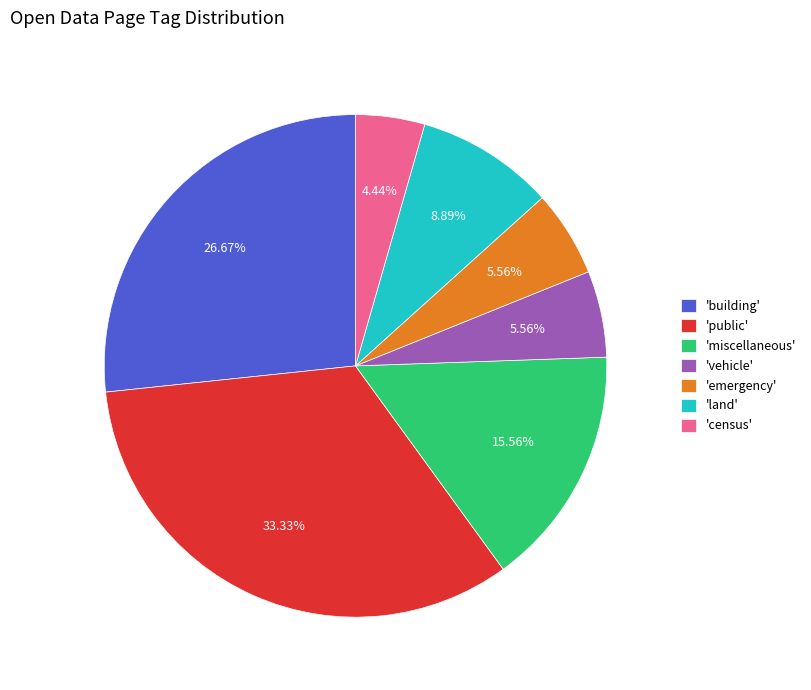

Between 'census' and 'building', which is larger?

'building'